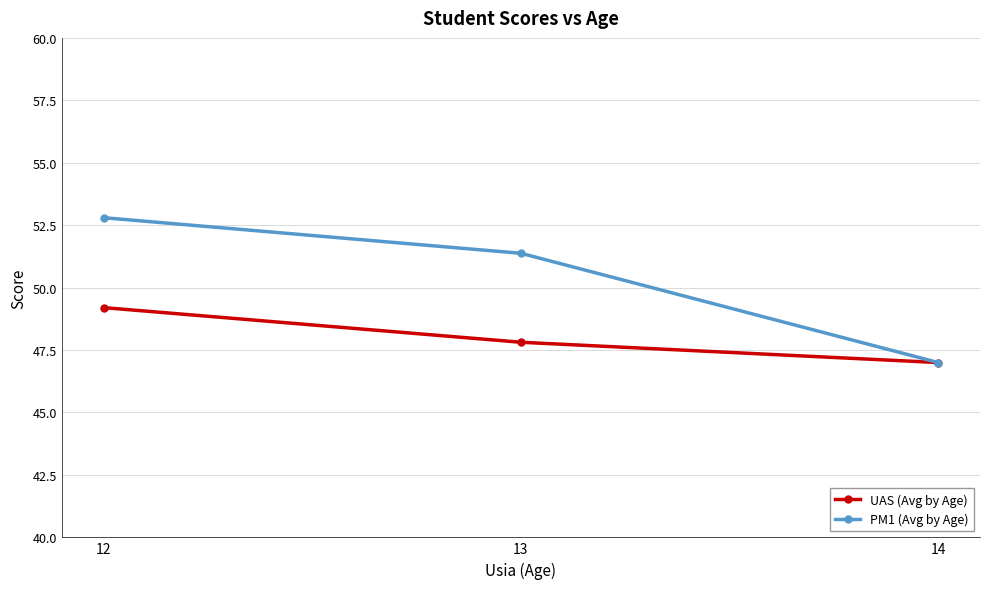

Which series has the largest range (max minus min)?

PM1 (Avg by Age)